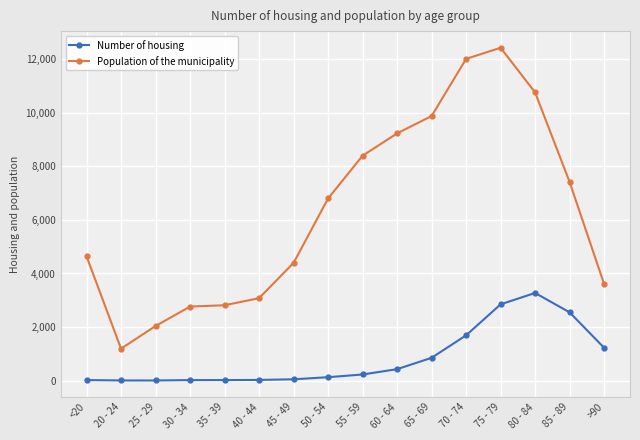

At how many categories does at least one series exceed 700?

16